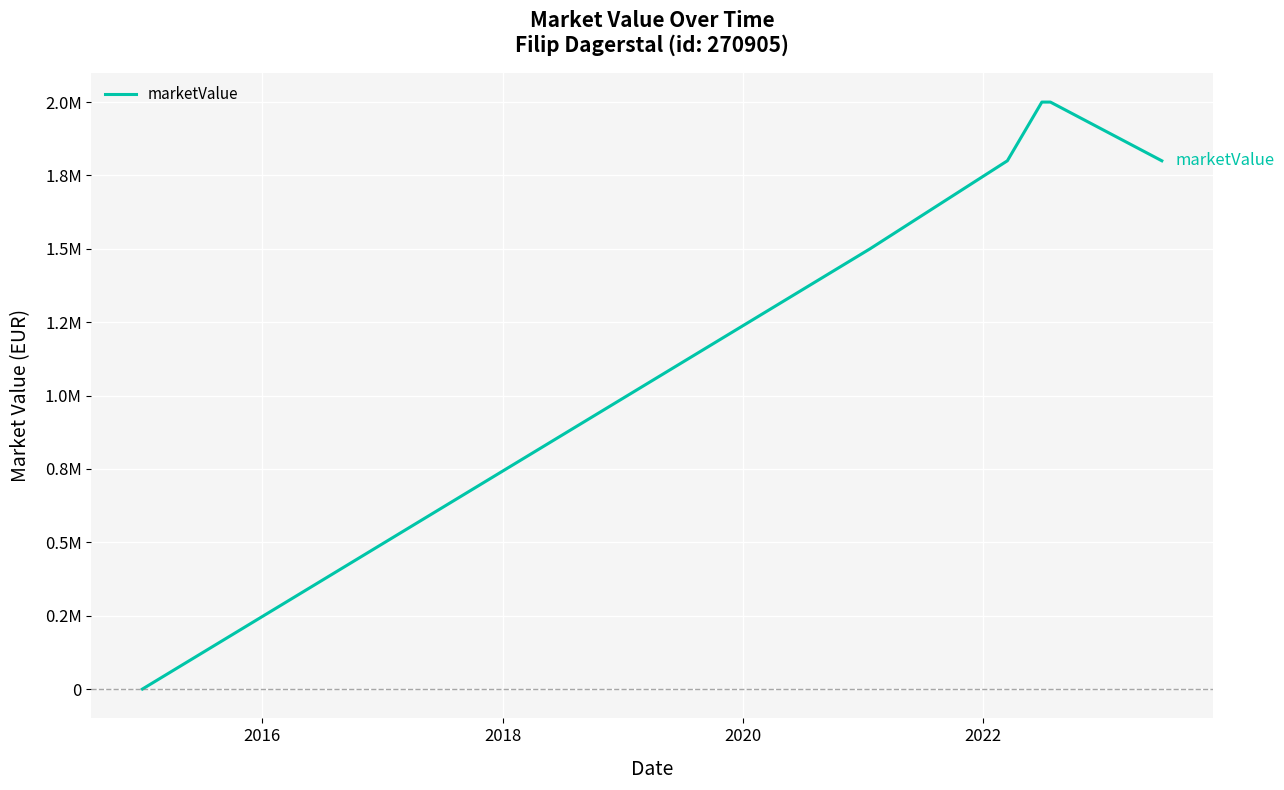

Does the chart display data point markers on the line(s)?

No